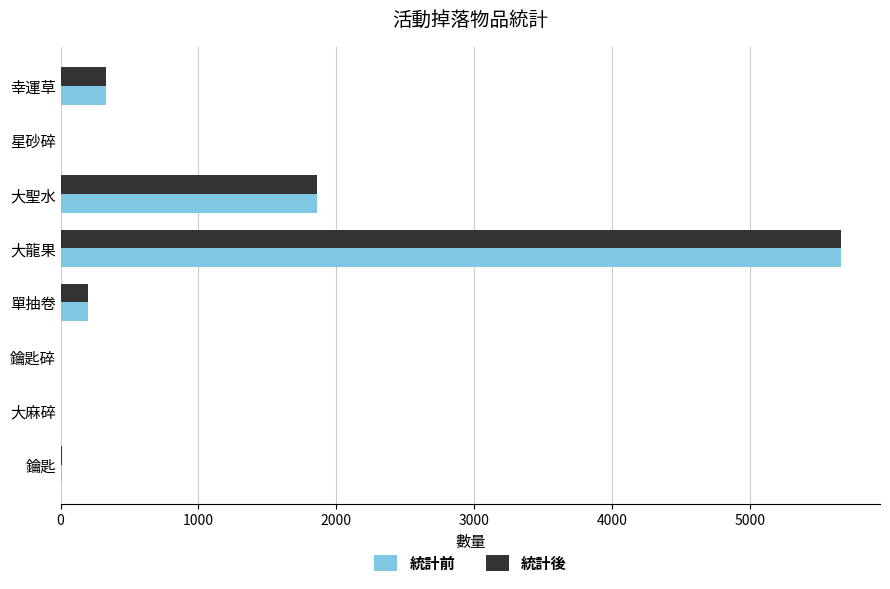

Count the number of categories in the chart.

8